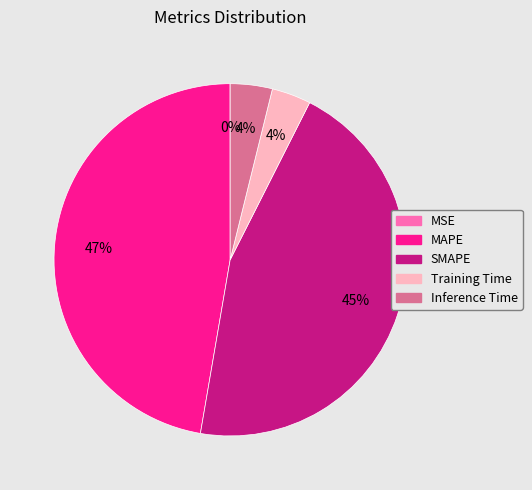

Which category has the biggest portion of the pie?

MAPE